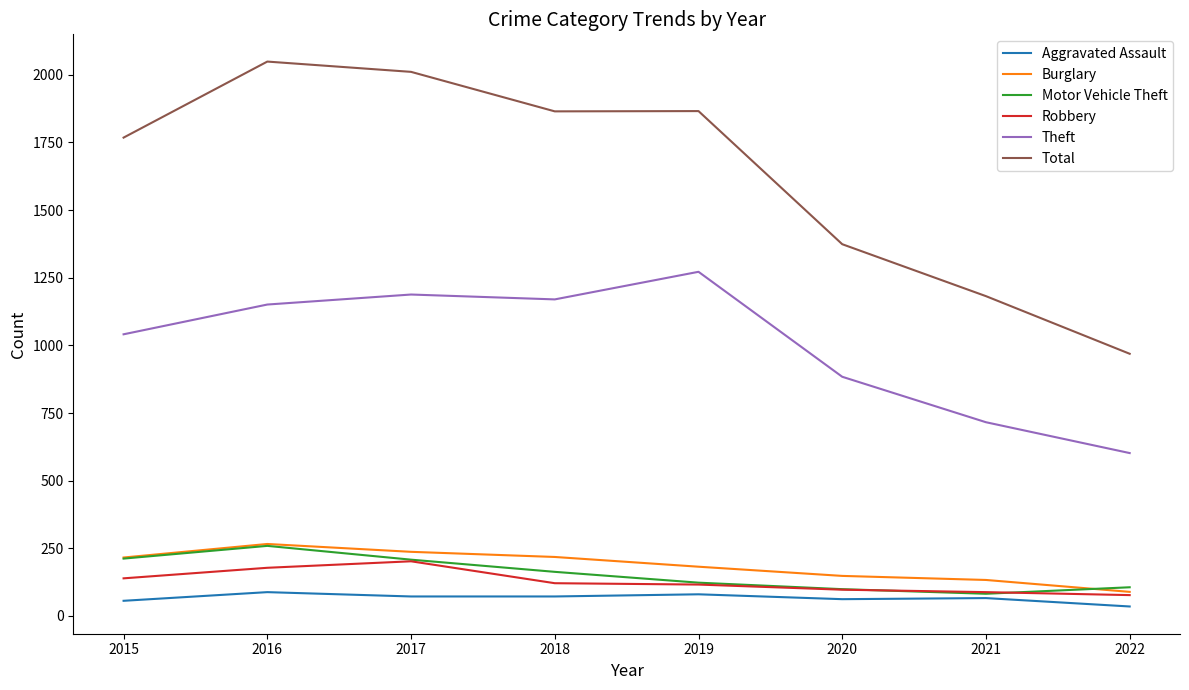

What is the maximum value for Theft?

1272